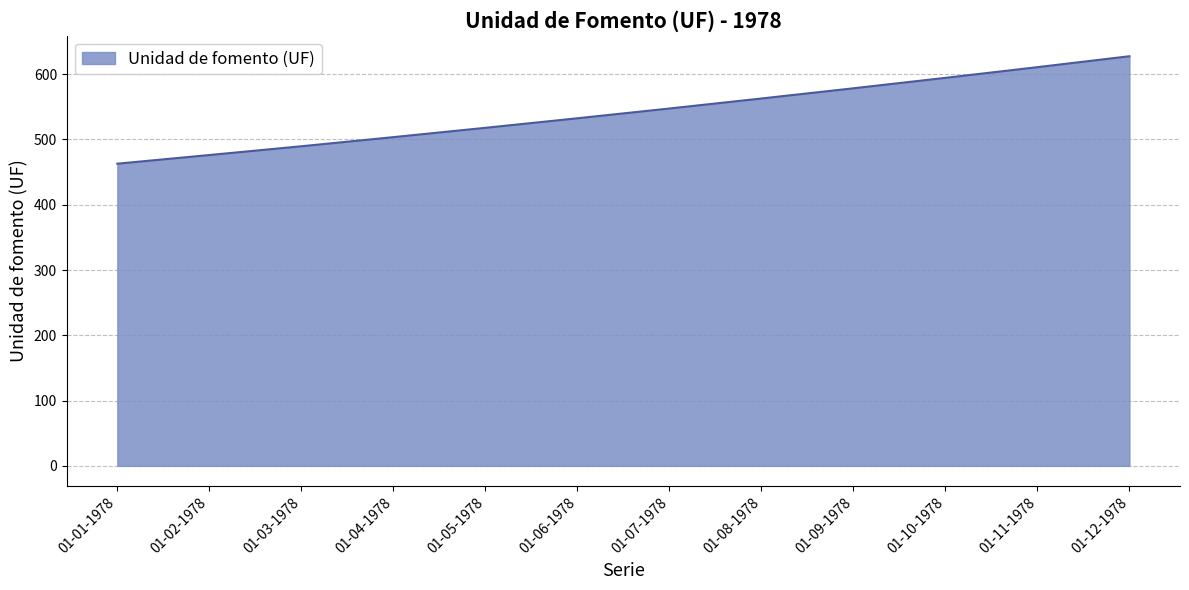

True or false: the data shows 857.2 at 01-12-1978.

False